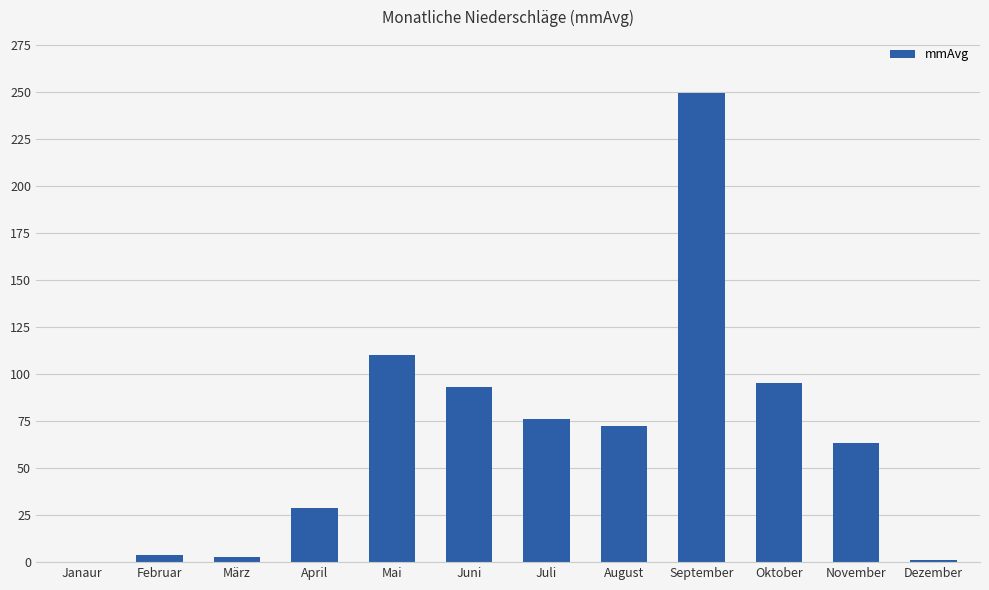

The chart shows a value of 125.1 at Oktober. True or false?

False